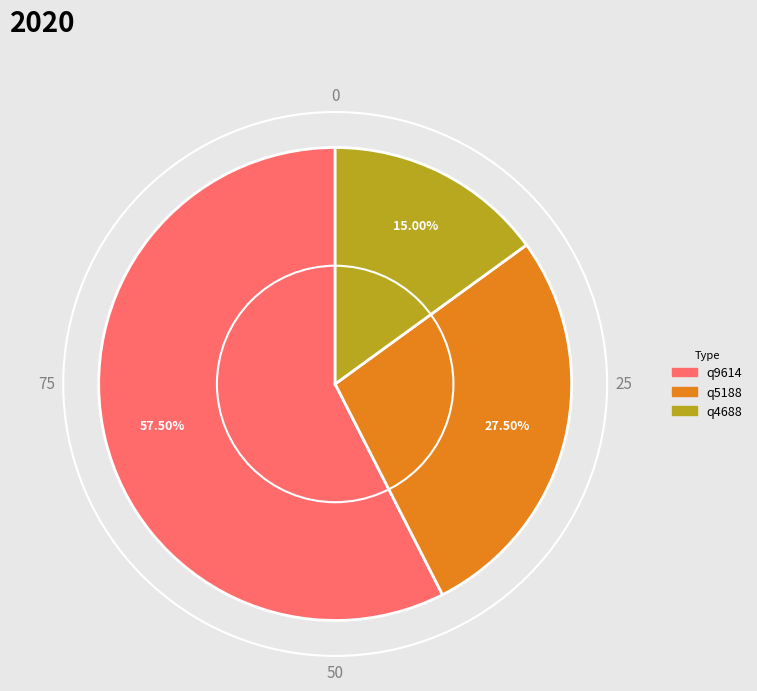

Between q9614 and q5188, which is larger?

q9614